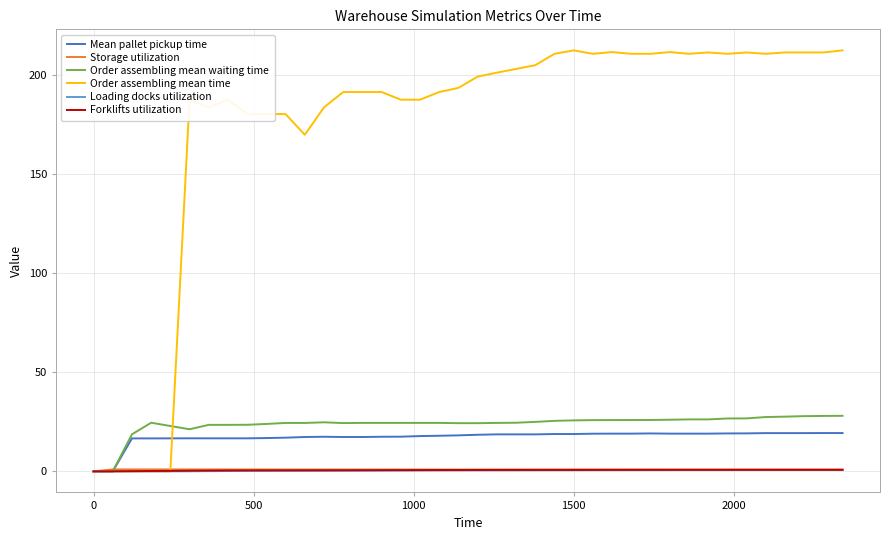

What is the greatest value displayed?

212.2